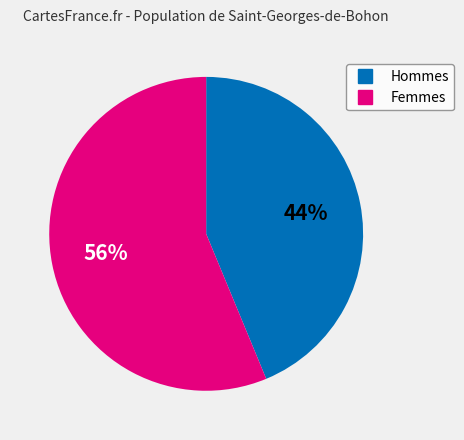

Is there any slice that represents more than half of the pie?

Yes